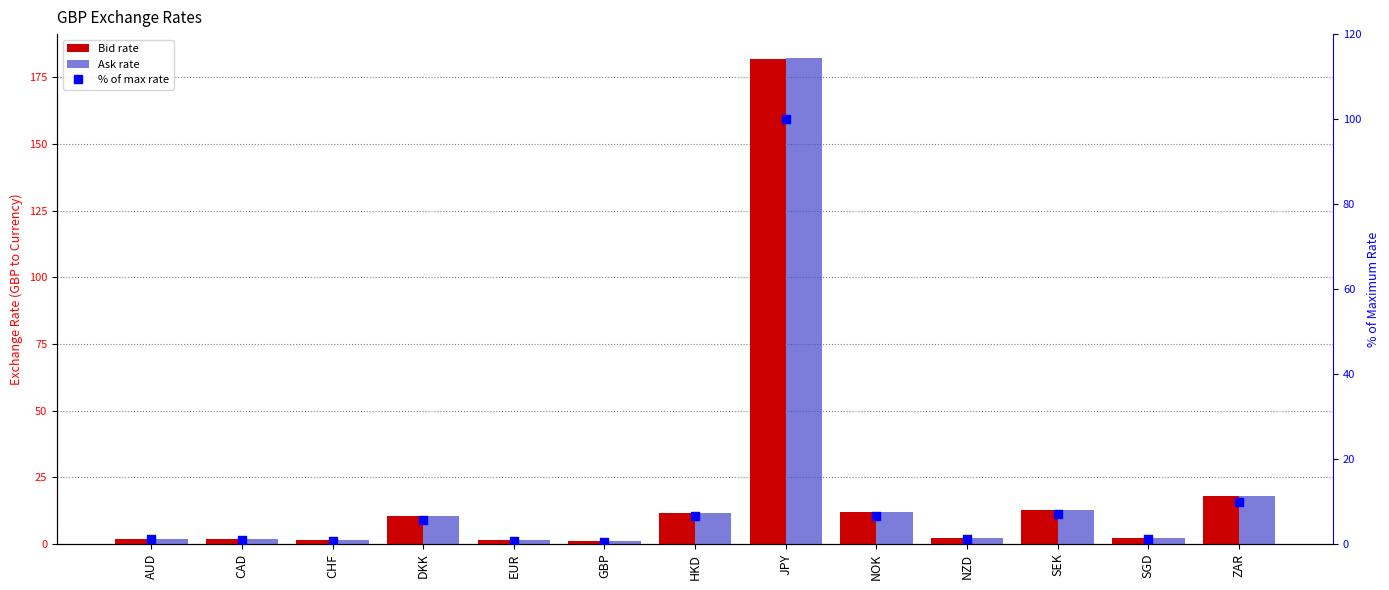

Which series has the largest total across all categories?

Ask